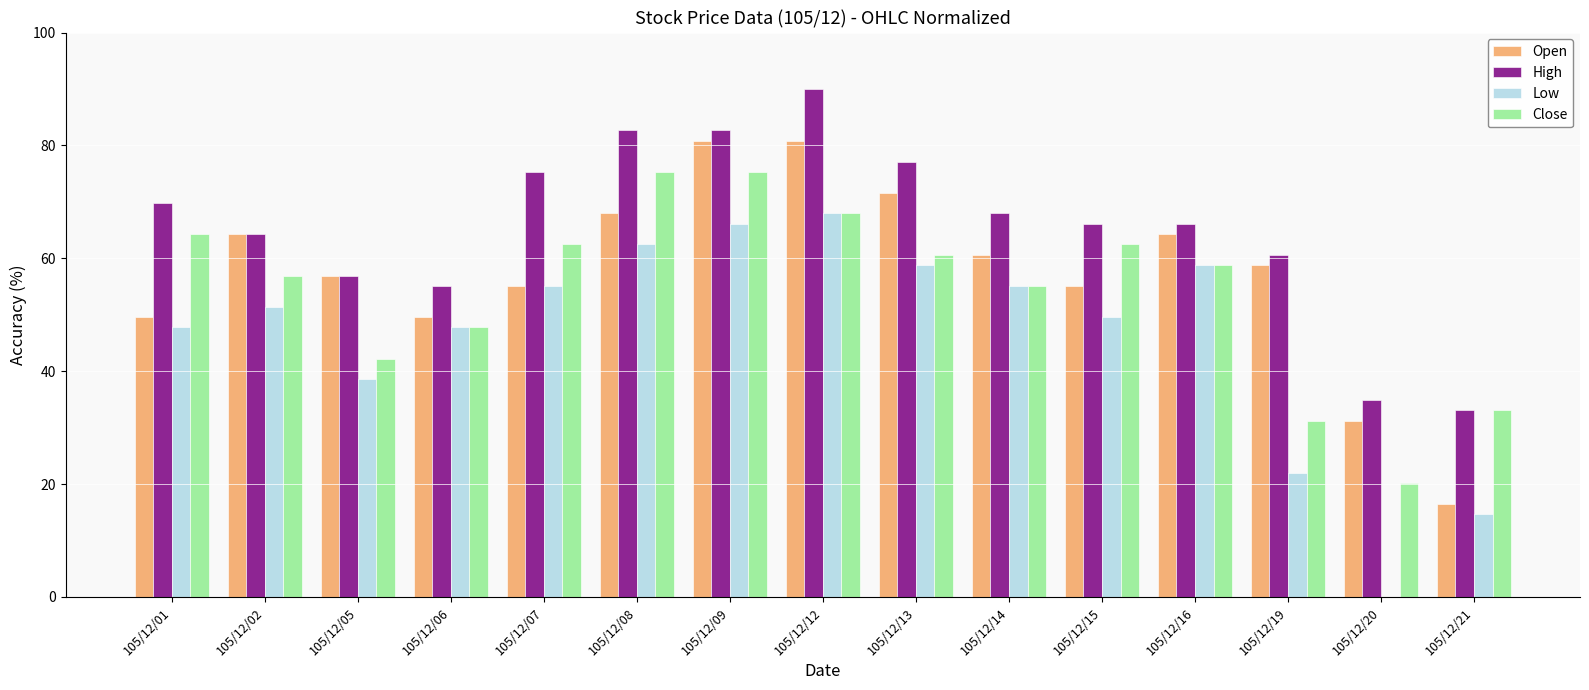

What is the maximum value shown in the chart?

90.0